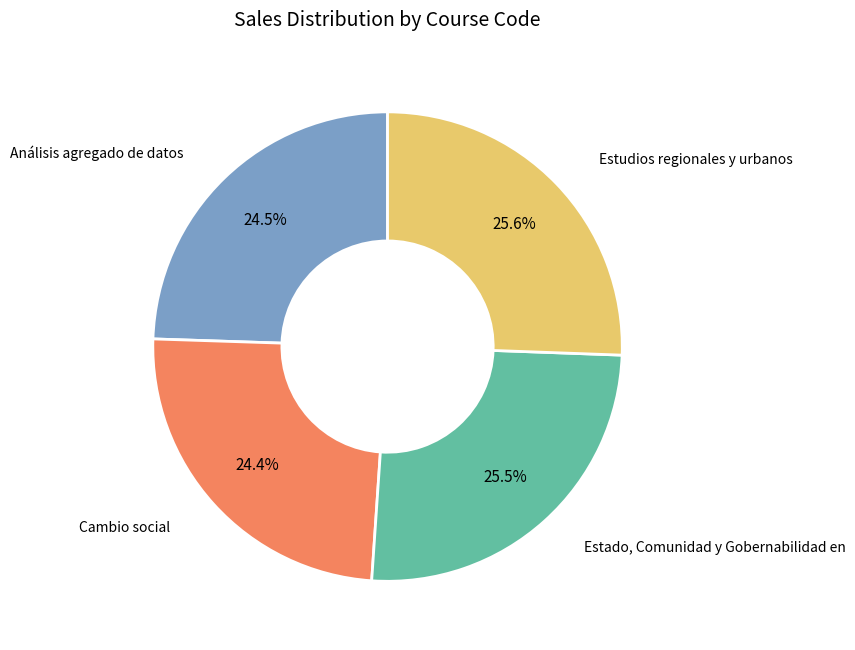

Does any single category account for the majority?

No